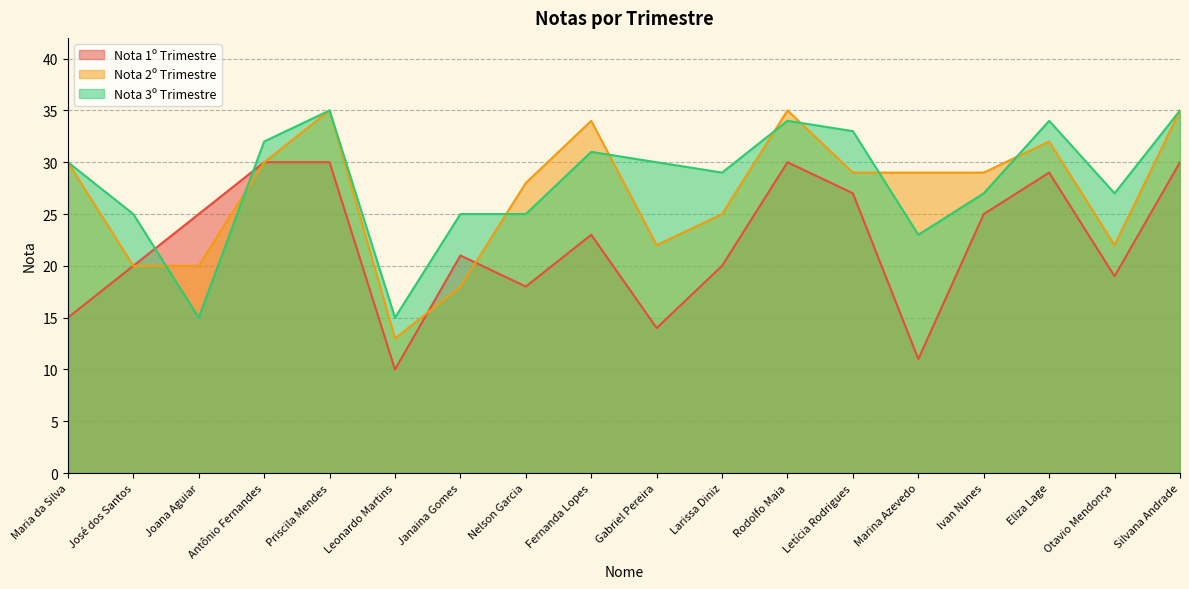

Is the value of Nota 2º Trimestre at Rodolfo Maia greater than the value of Nota 3º Trimestre at Fernanda Lopes?

Yes